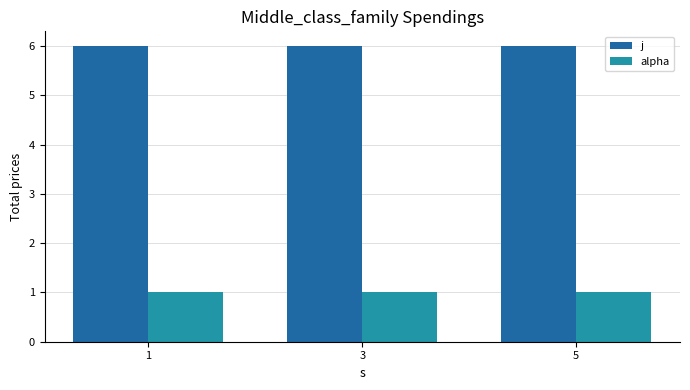

Does the chart contain stacked bars?

No